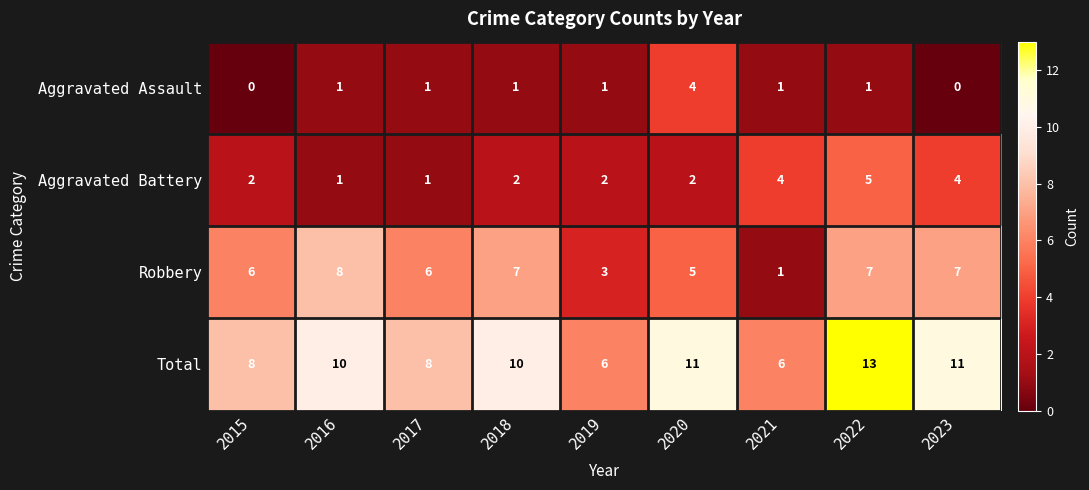

How many categories are shown in the chart?

9